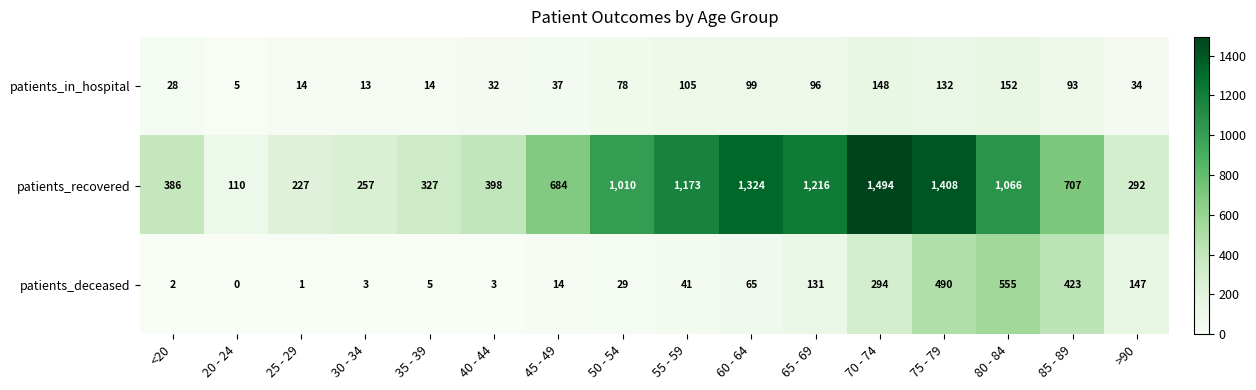

Where does the patients_recovered series first go above 707?

50 - 54